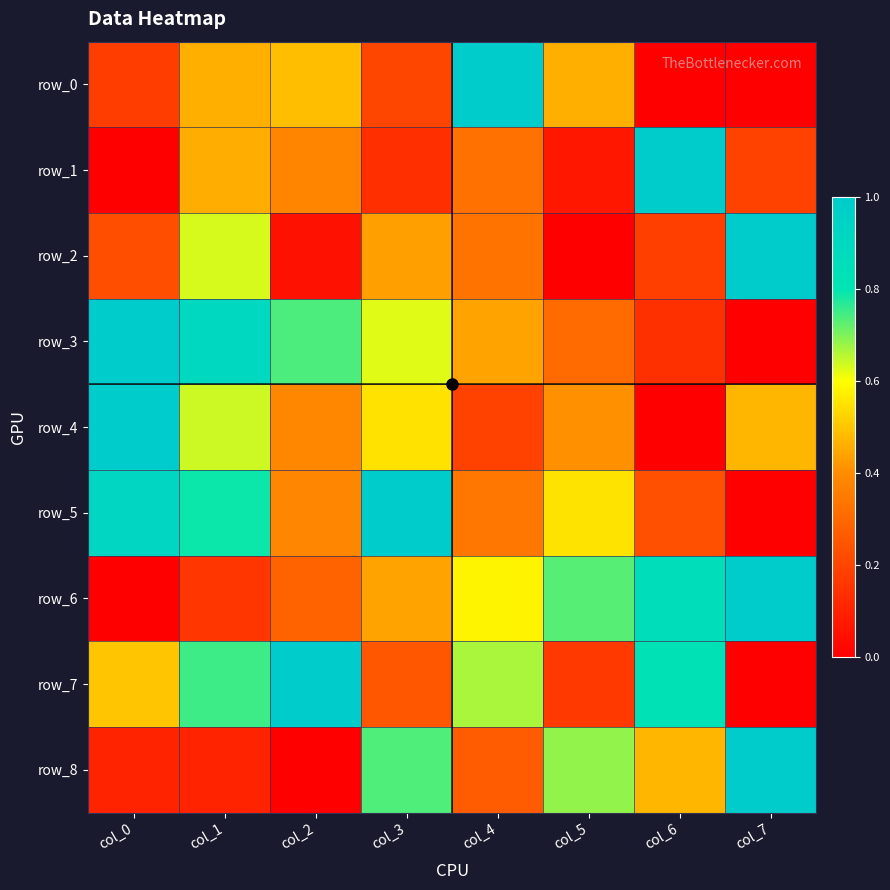

What is the difference between the maximum and second lowest values in the row_6 series?

0.8